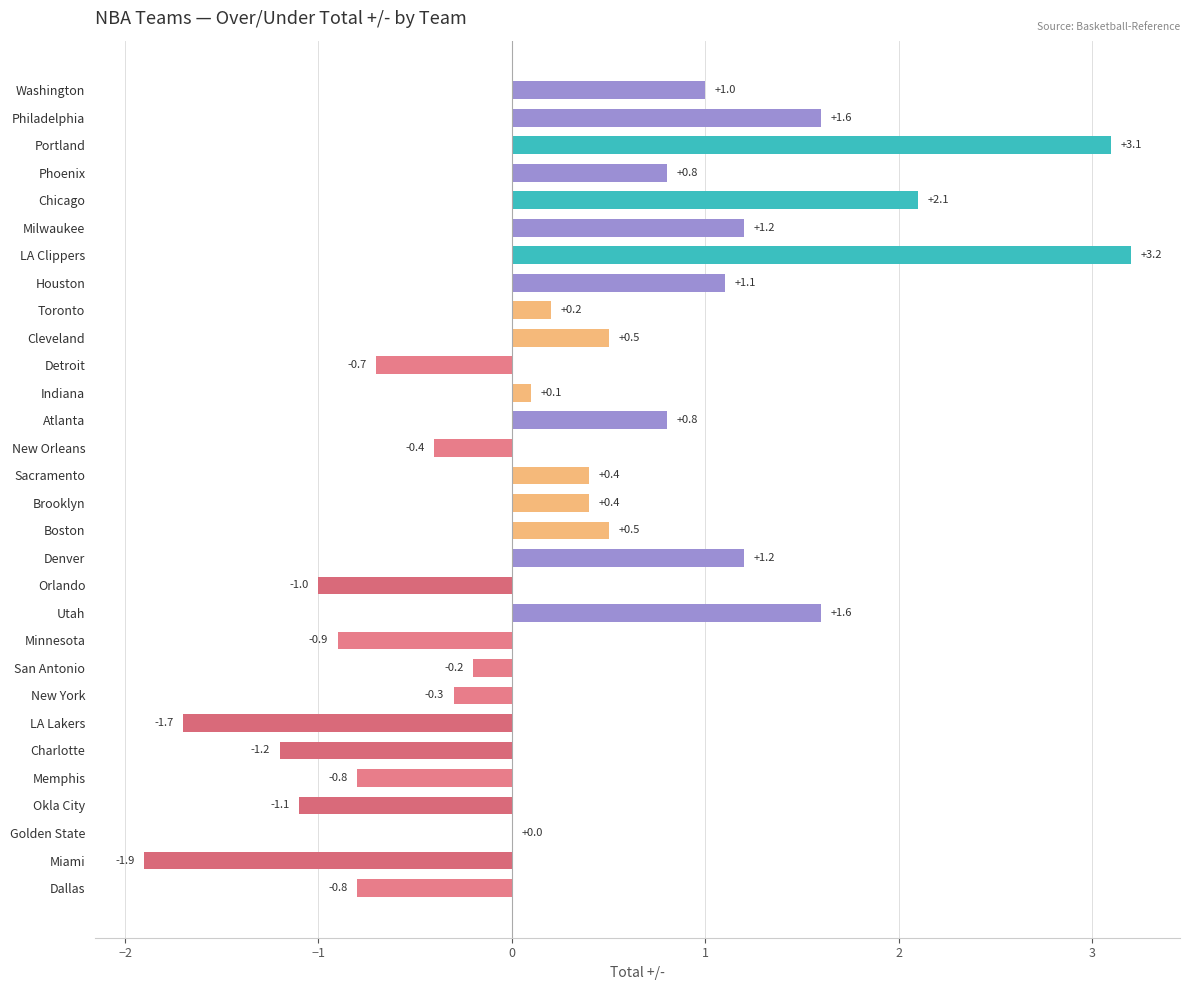

Count the number of categories in the chart.

30